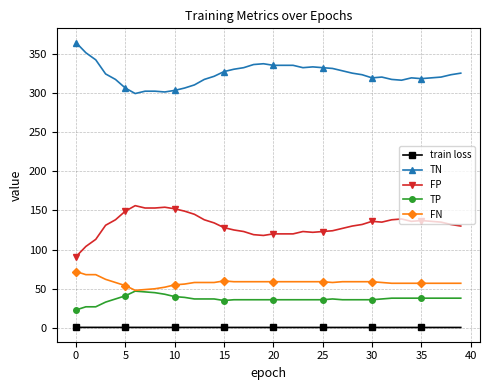

True or false: train loss and FN cross at least once.

False